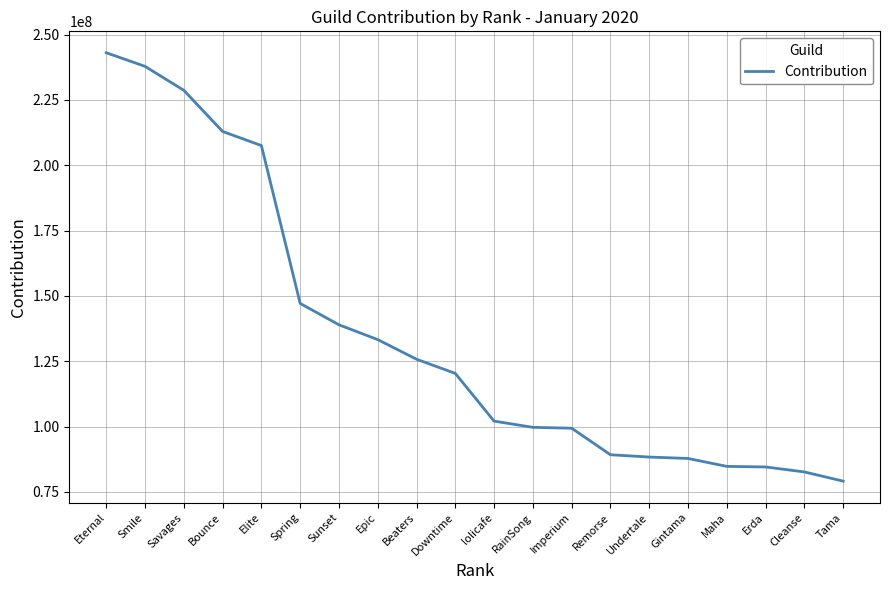

True or false: the data has more than 2 interior local peaks.

False